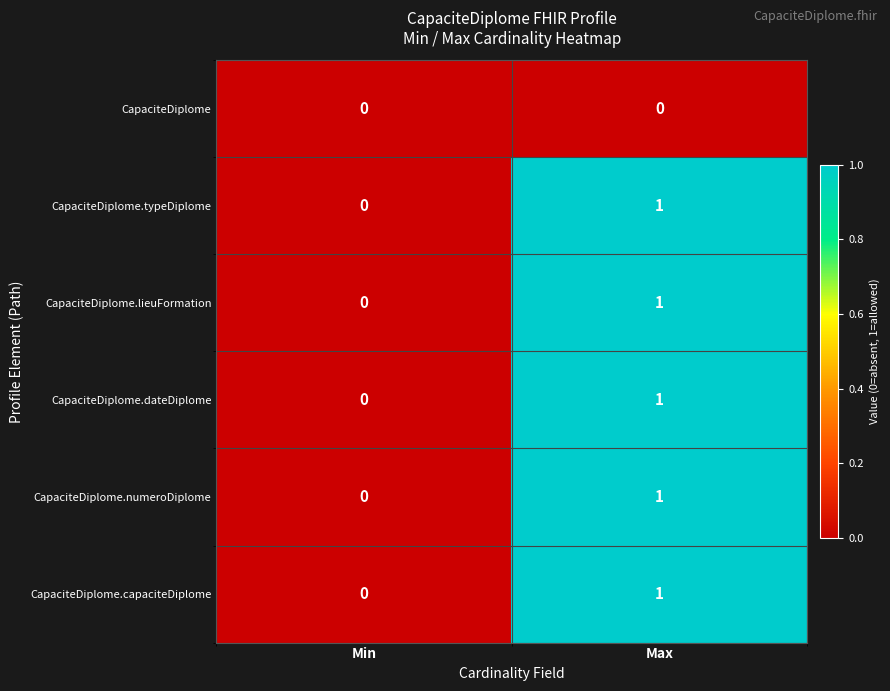

The value of CapaciteDiplome.lieuFormation at Max is 1. True or false?

True